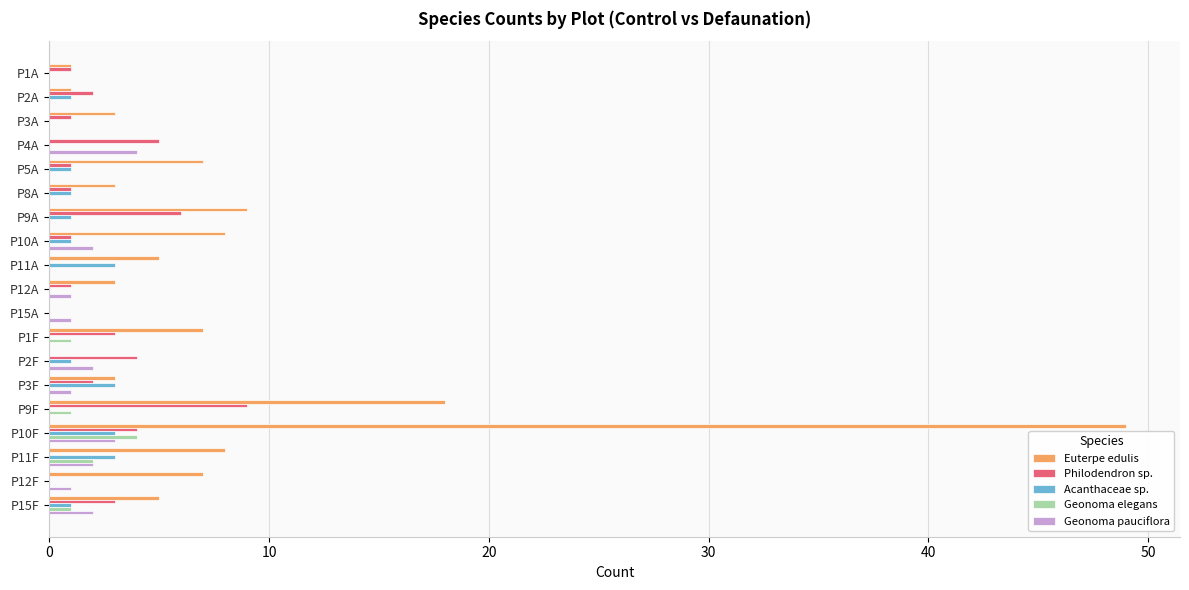

Which series changed the most between P15A and P11F?

Euterpe edulis